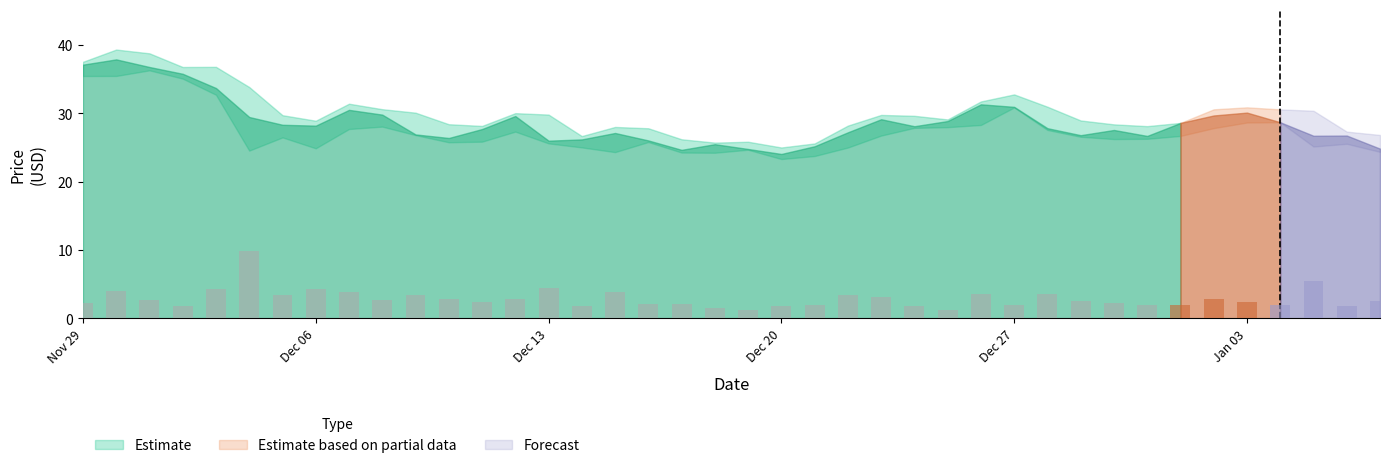

What is the maximum value shown in the chart?

9.8